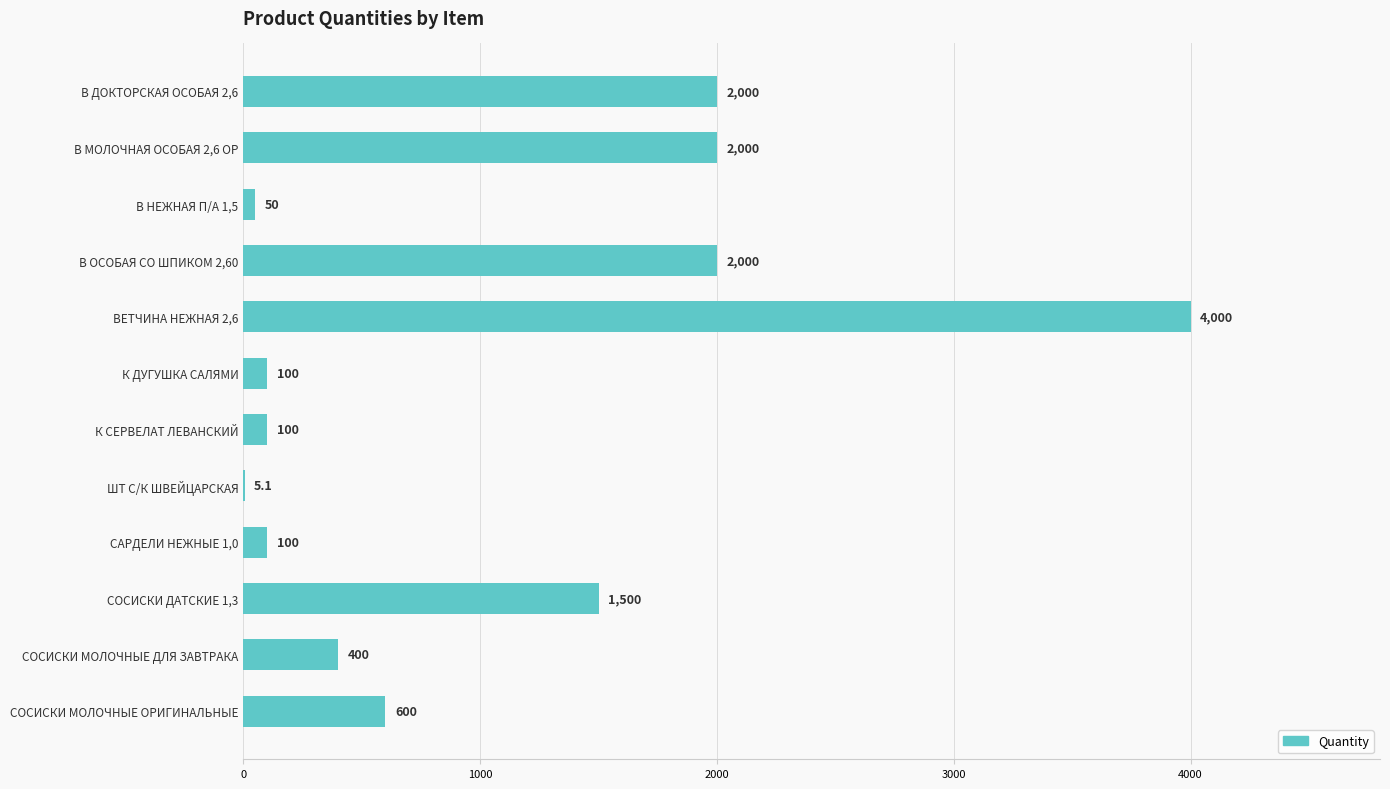

What is the sum of the values at СОСИСКИ МОЛОЧНЫЕ ДЛЯ ЗАВТРАКА and ВЕТЧИНА НЕЖНАЯ 2,6?

4400.0